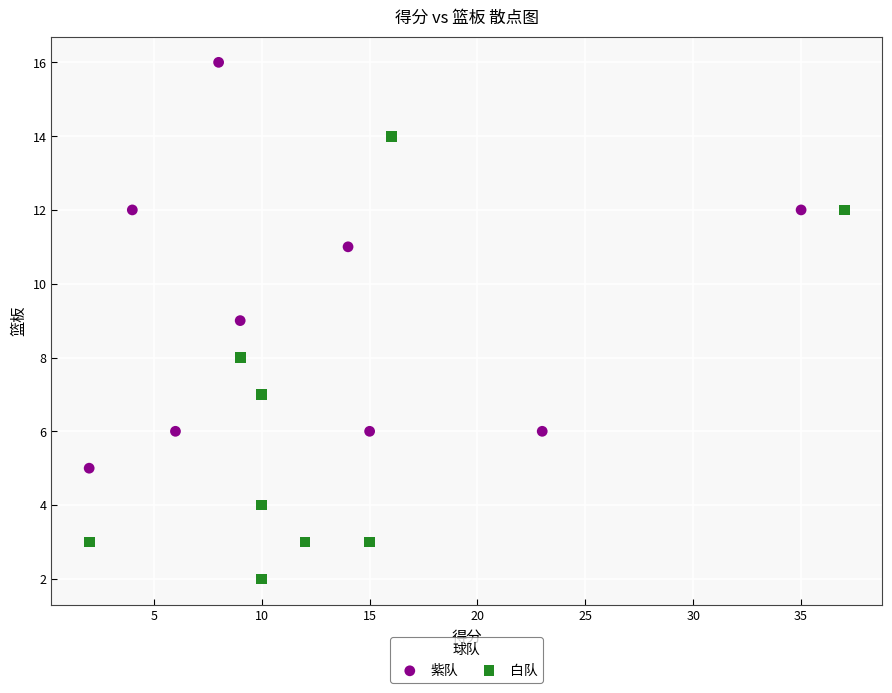

Which series reaches the maximum Y coordinate?

紫队